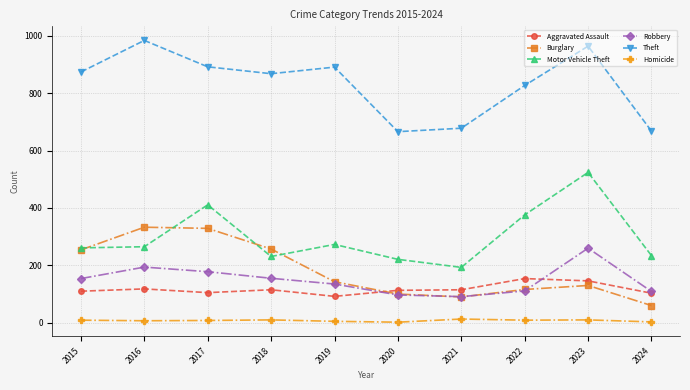

List the series in order of their peak value, highest first.

Theft, Motor Vehicle Theft, Burglary, Robbery, Aggravated Assault, Homicide